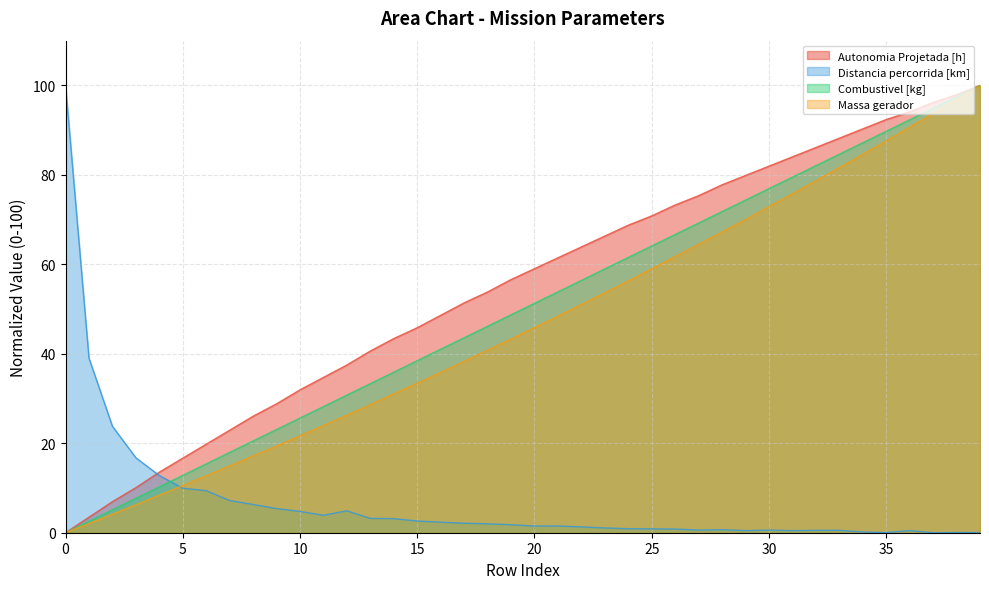

Rank the series at 20 from lowest to highest value.

Distancia percorrida [km], Massa gerador, Combustivel [kg], Autonomia Projetada [h]